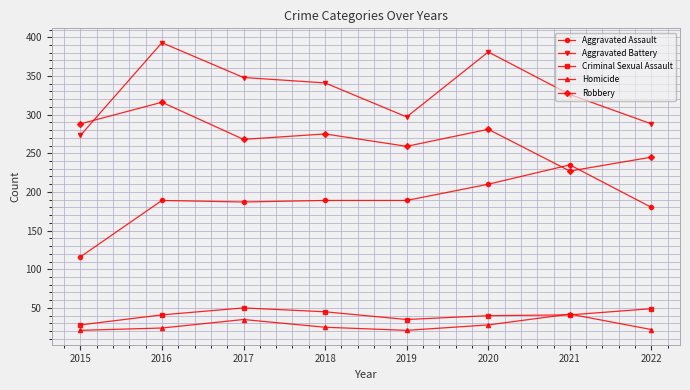

Rank the series at 2022 from highest to lowest value.

Aggravated Battery, Robbery, Aggravated Assault, Criminal Sexual Assault, Homicide